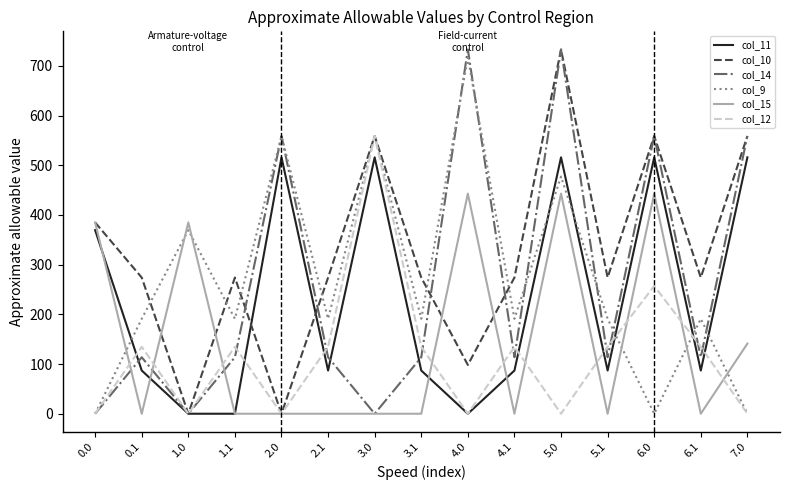

In col_9, how many points are lower than both neighbors (excluding endpoints)?

5